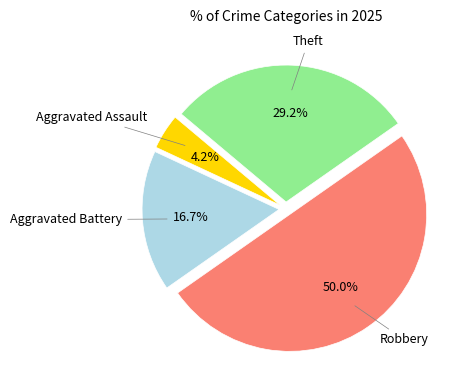

To the nearest percent, what is the combined percentage of Aggravated Assault and Theft?

33%